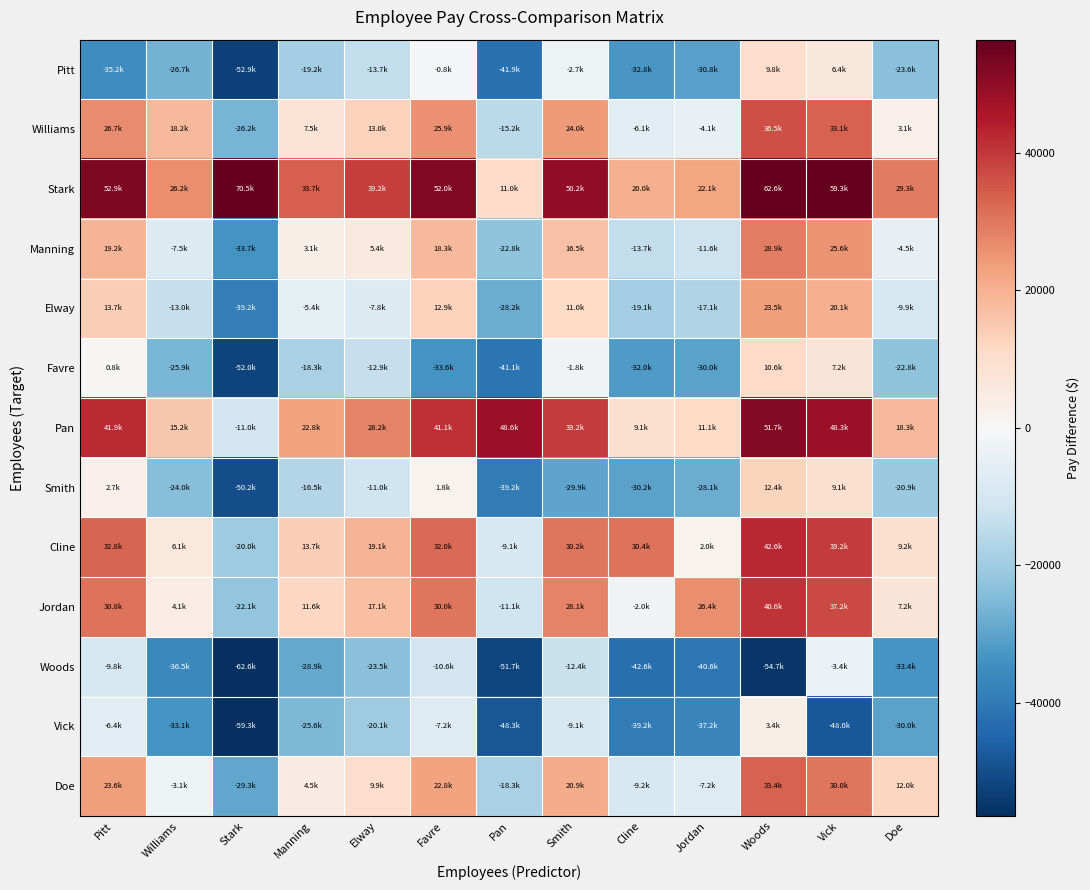

Count the number of categories in the chart.

13